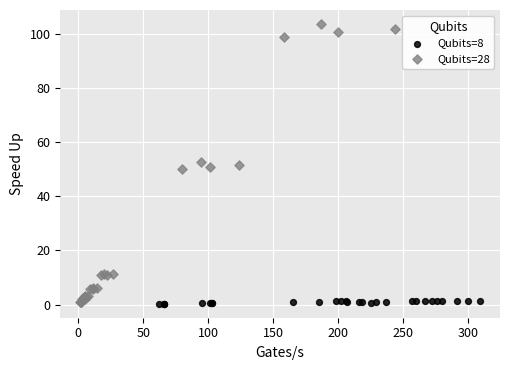

Which series contains the highest Y value?

Qubits=28